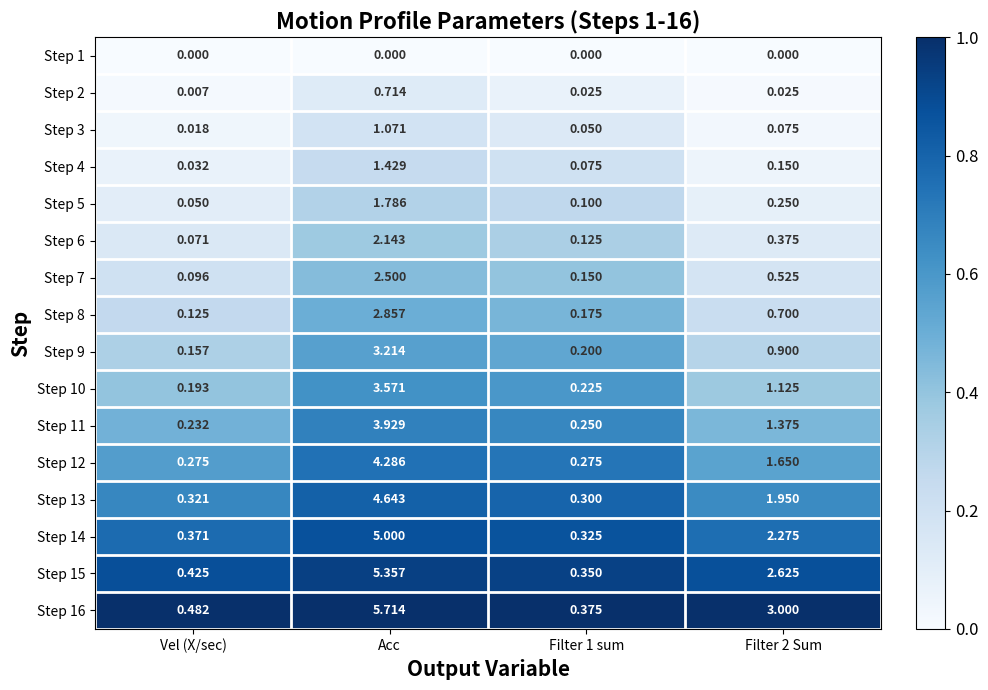

Rank the series by their maximum value, from lowest to highest.

Step 1, Step 2, Step 3, Step 4, Step 5, Step 6, Step 7, Step 8, Step 9, Step 10, Step 11, Step 12, Step 13, Step 14, Step 15, Step 16